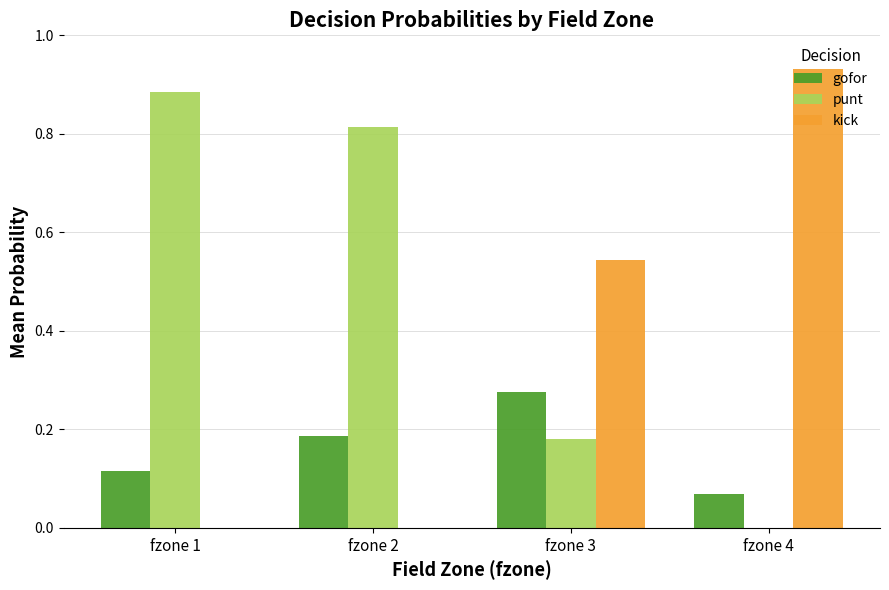

Which category has the highest value across all series?

fzone 4